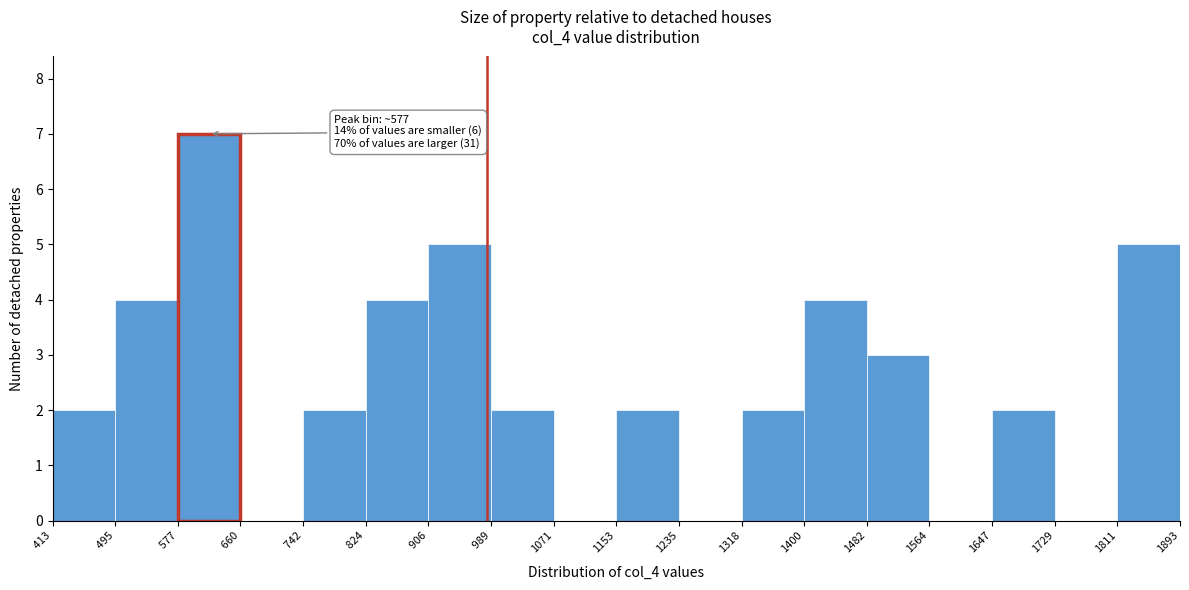

Which range on the x-axis has the tallest bar?

577 to 660